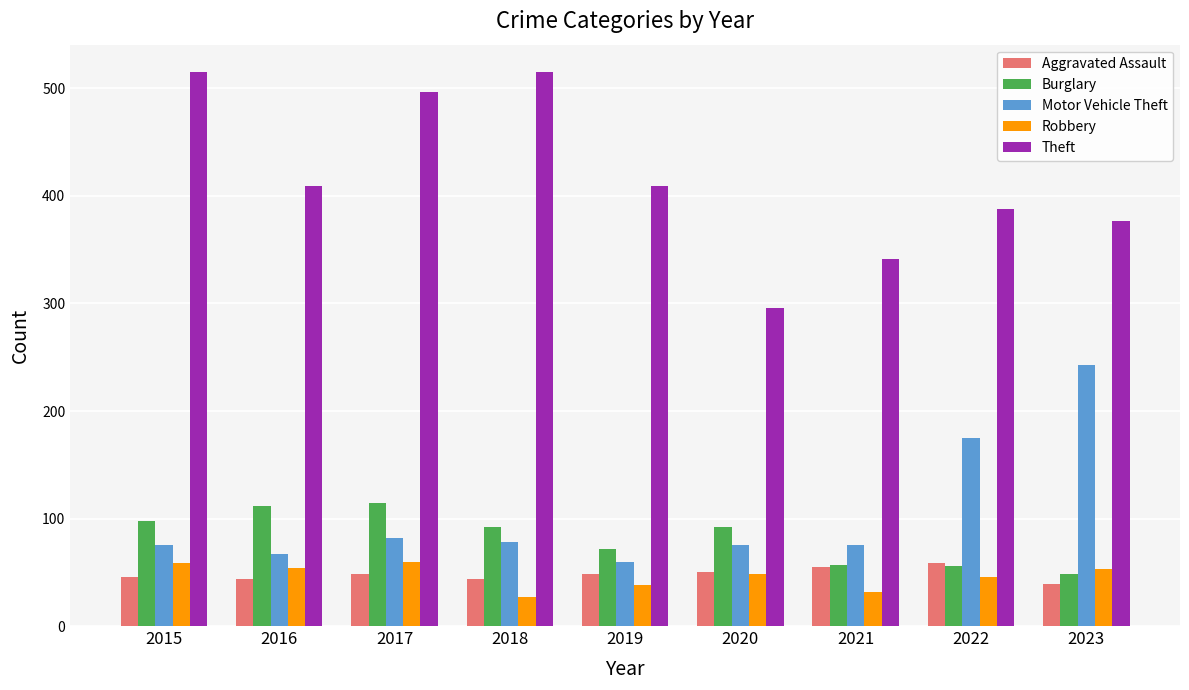

What is the value of the Robbery bar at the 6th from the left?

48